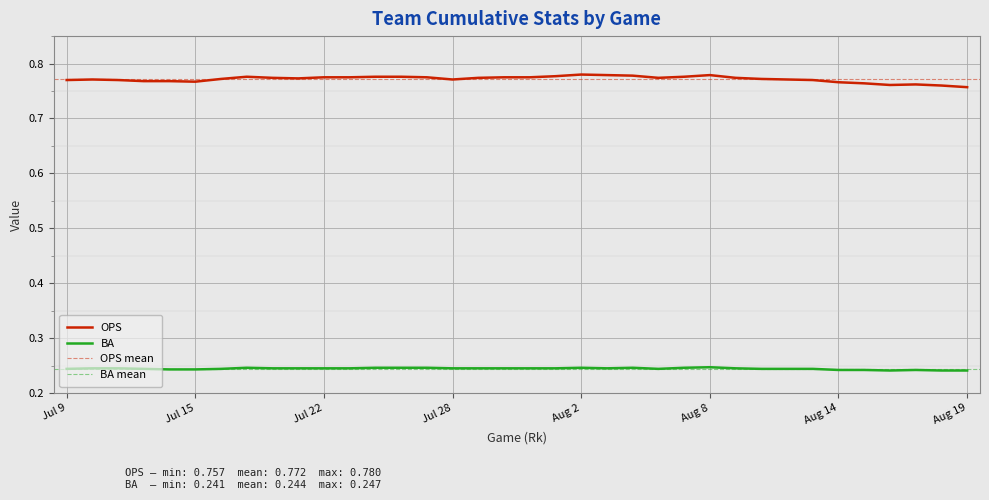

What is the value of the OPS point at the 2nd from the left?

0.8